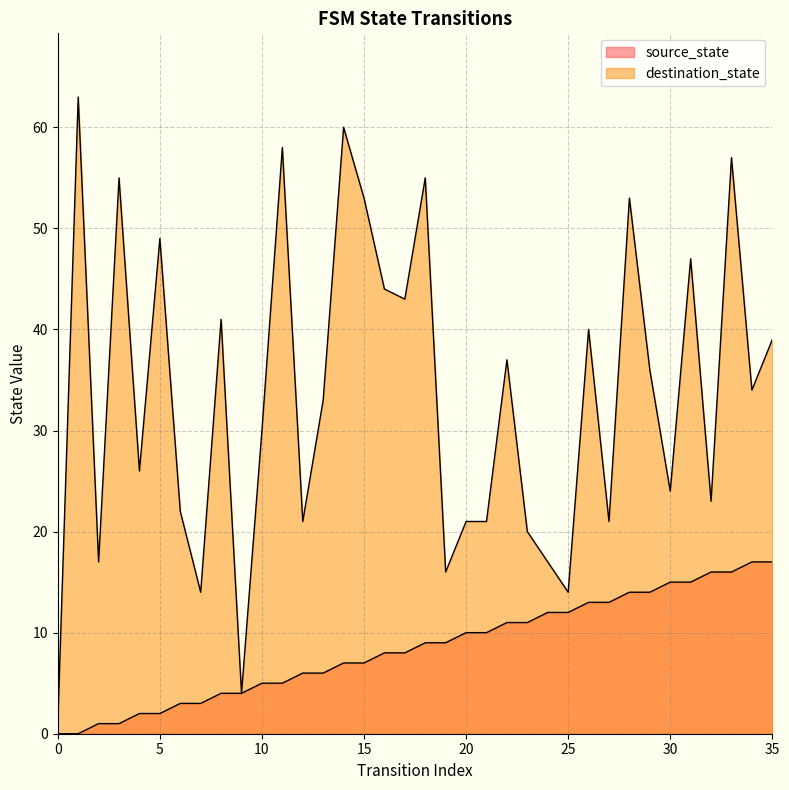

Does the chart display data point markers on the line(s)?

No